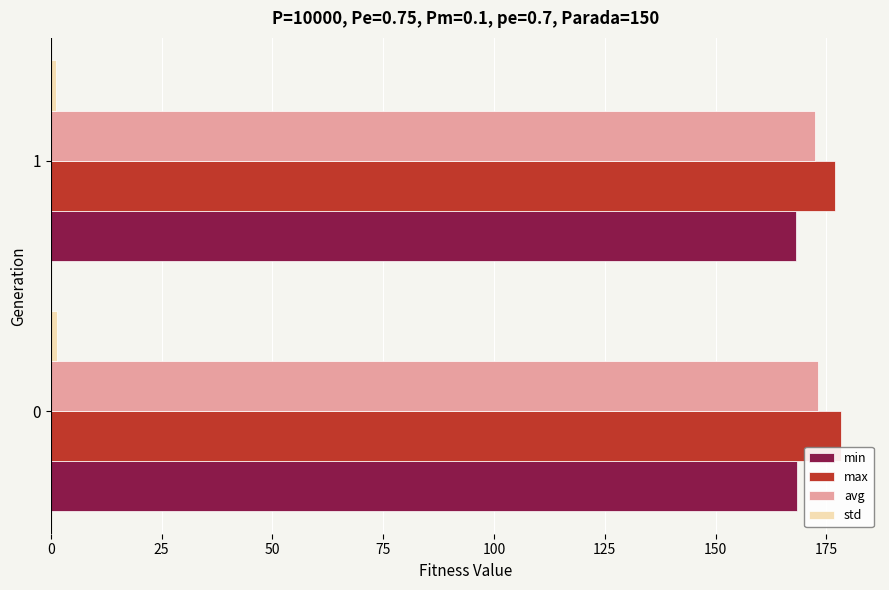

True or false: max has a value of 112.1 at 0.

False